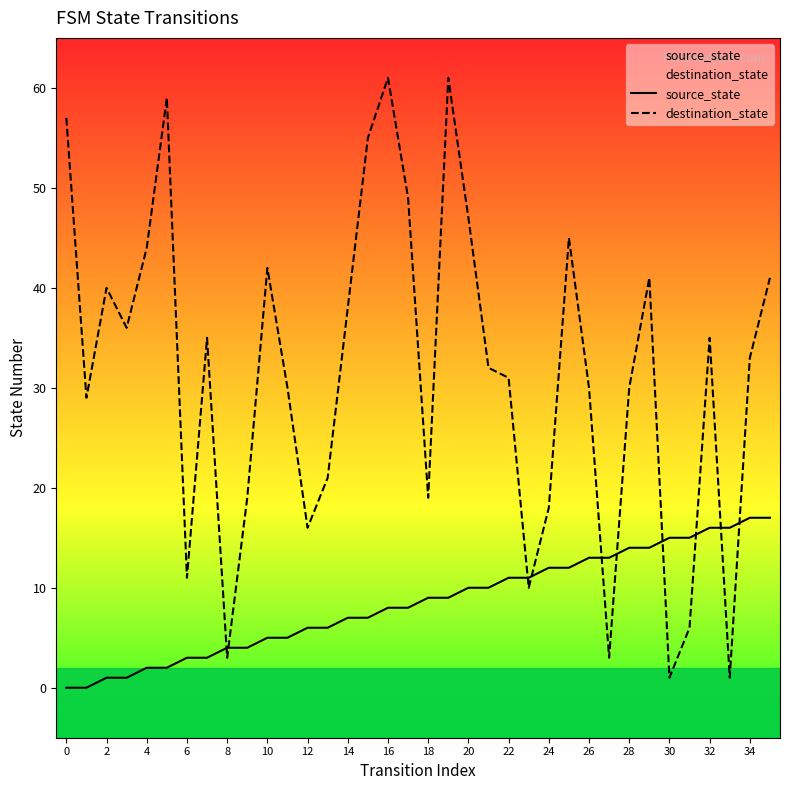

True or false: destination_state has a value of 8 at 28.

False